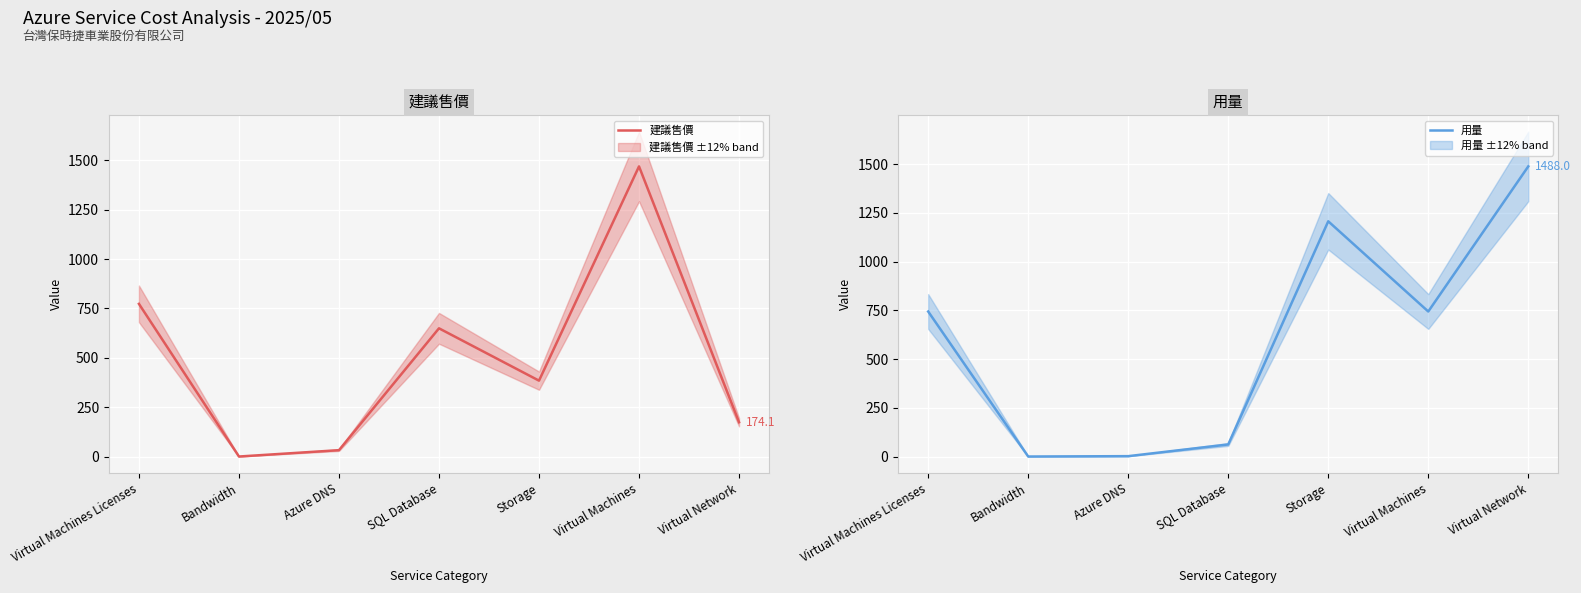

How many distinct data groups are displayed?

2